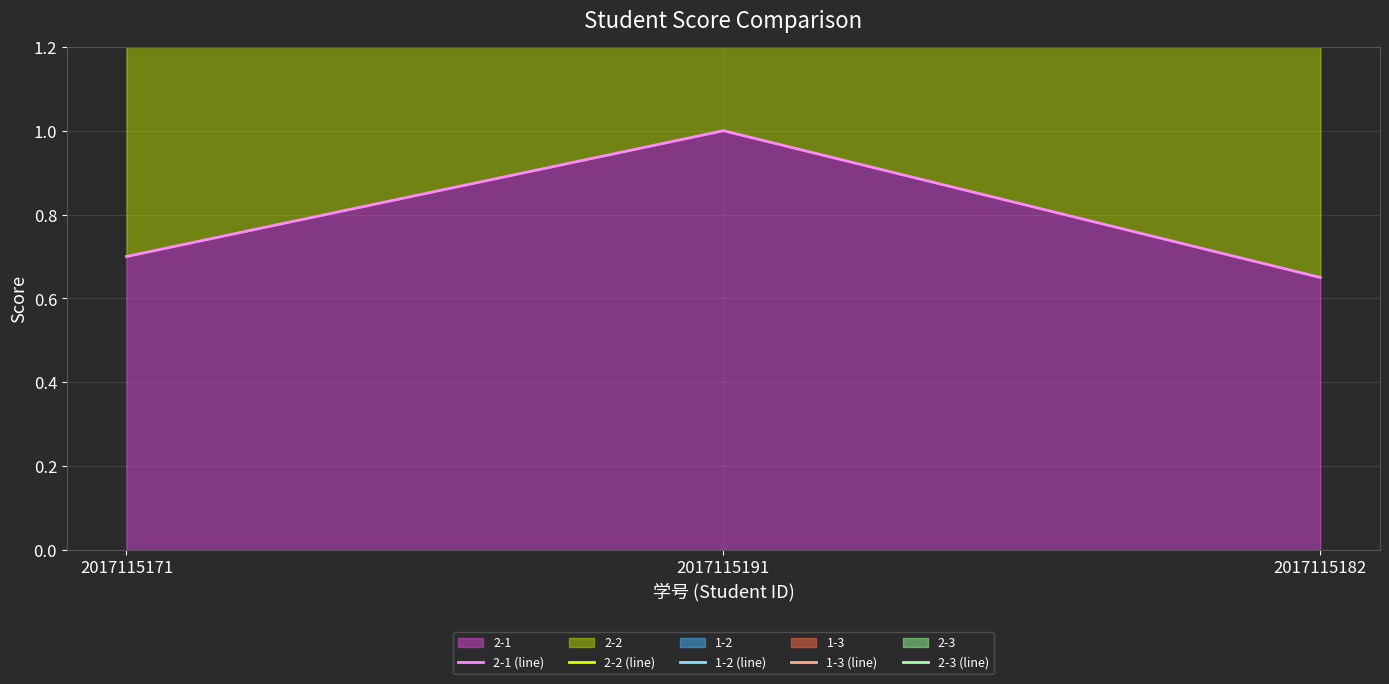

Between 2017115182 and 2017115191, which is larger?

2017115191